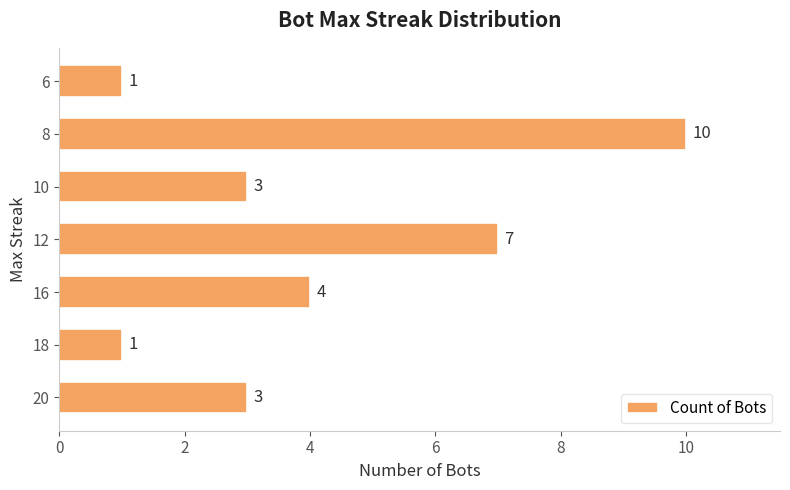

Between 10 and 6, which is larger?

10